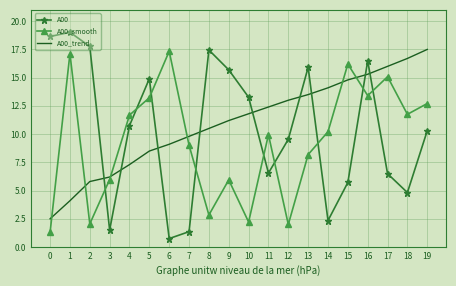

What is the average value of the A00 series?

10.5